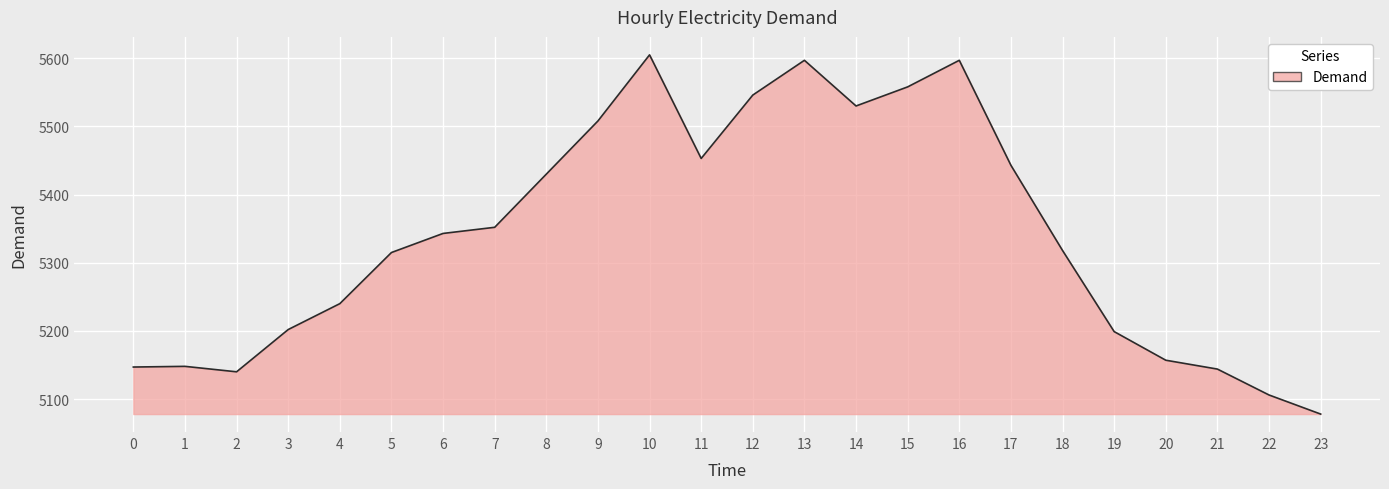

What is the smallest value displayed?

5078